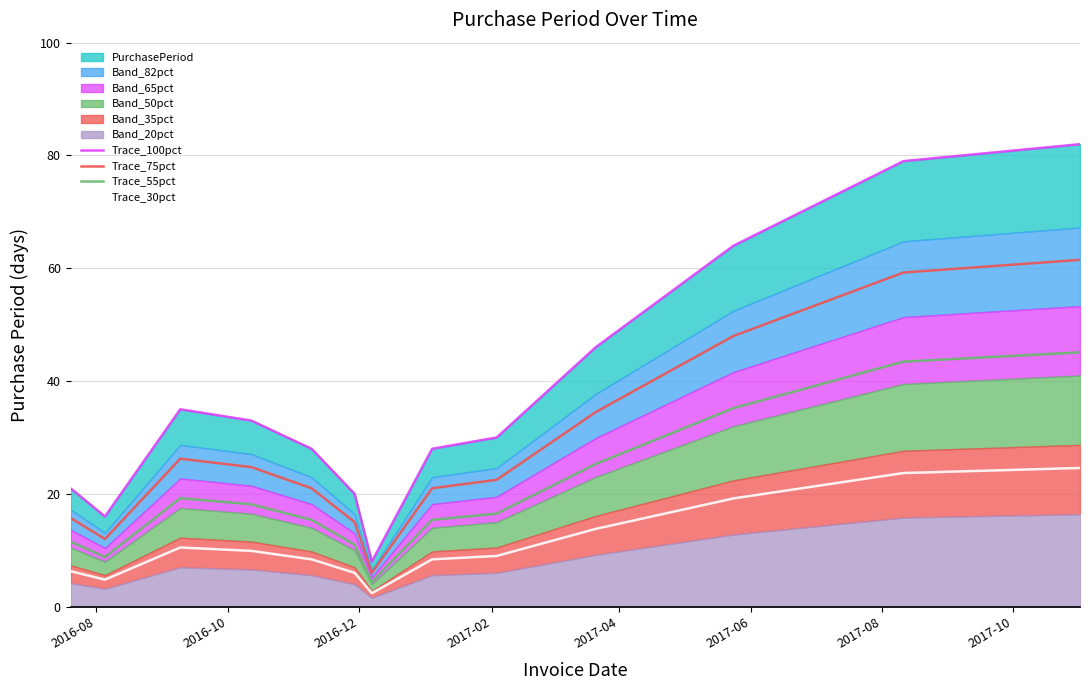

What is the value of the Trace_75pct point at the 6th from the left?

15.0